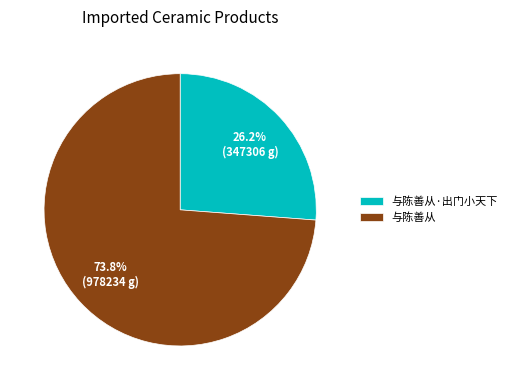

Which slice represents more than half of the pie?

与陈善从